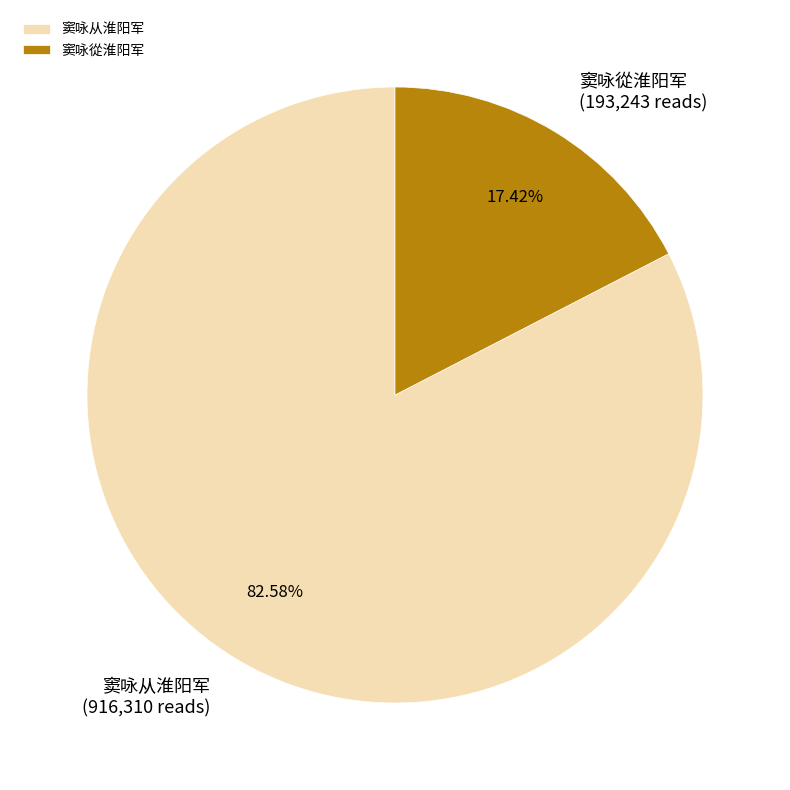

What portion of the pie excludes 窦咏從淮阳军?

82.6%